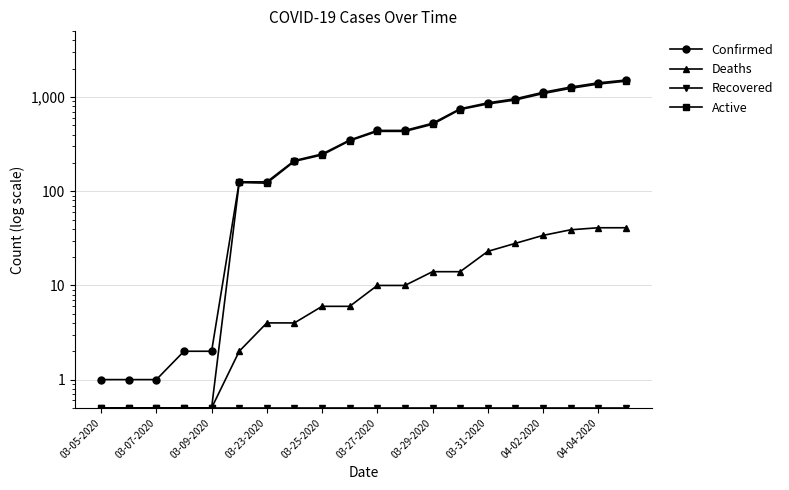

True or false: Deaths has more than 0 points higher than both neighbors.

False